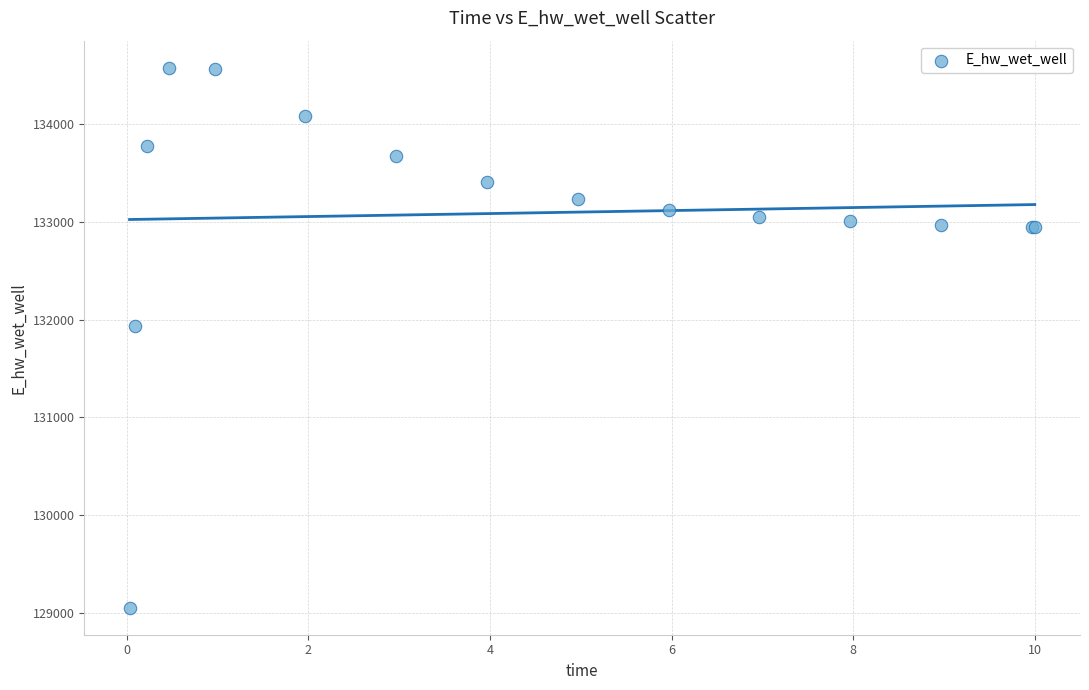

What Y value in the scatter plot is closest to 131814?

131934.8